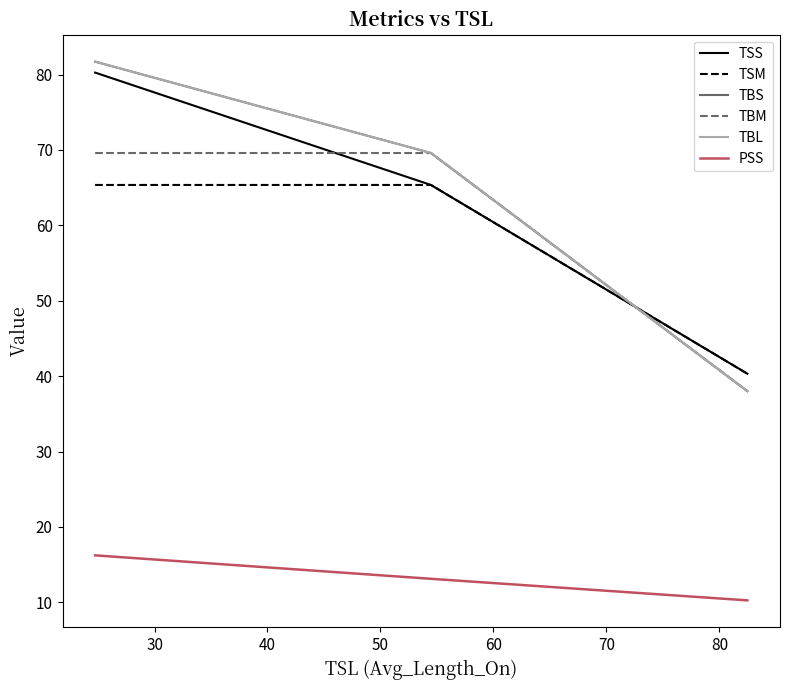

Which series has the widest spread of values?

TBS